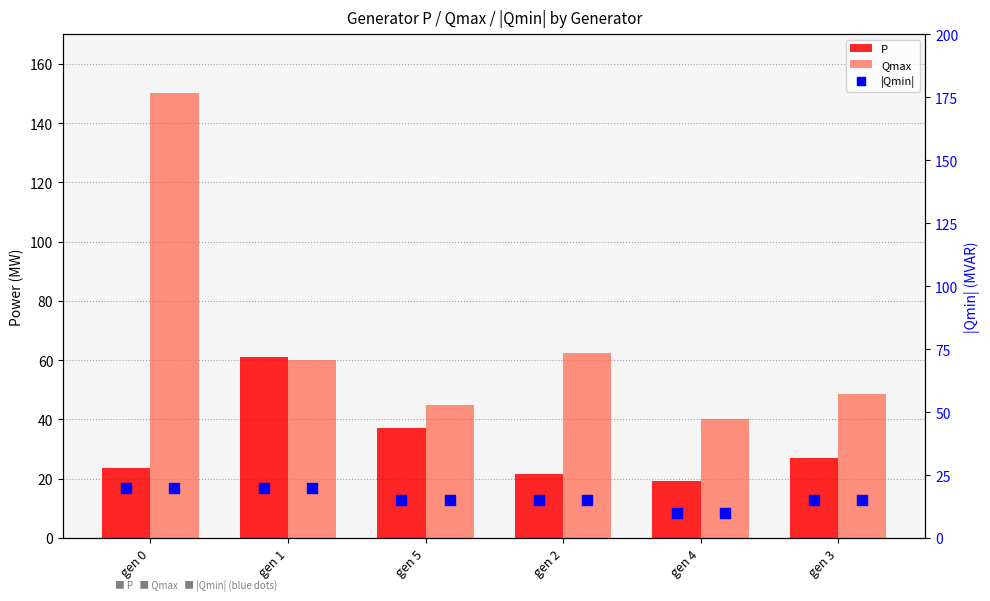

What are all the series names shown in the legend?

P, Qmax, |Qmin|